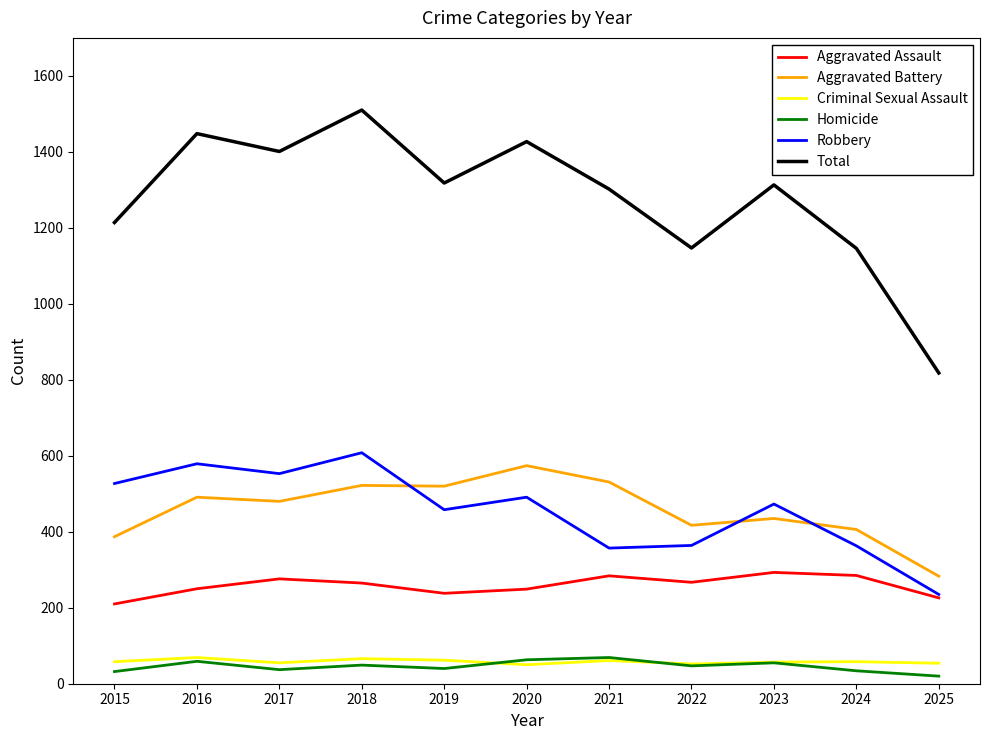

Which series has the largest range (max minus min)?

Total